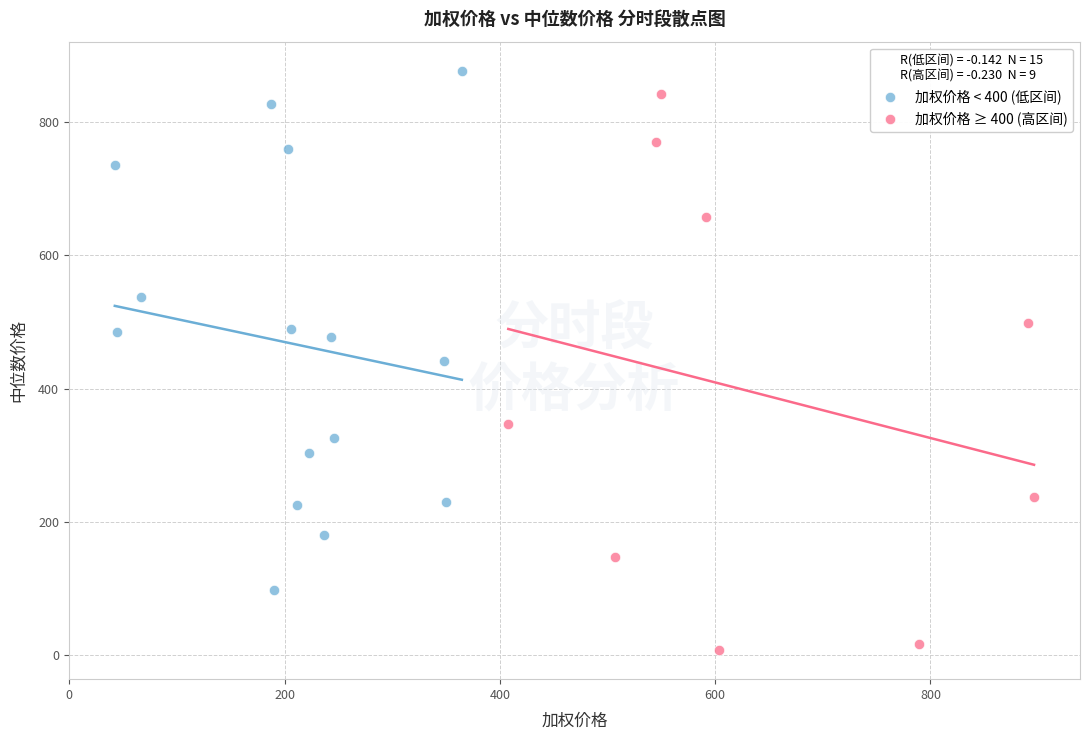

Which series has the widest spread of Y values?

加权价格 ≥ 400 (高区间)